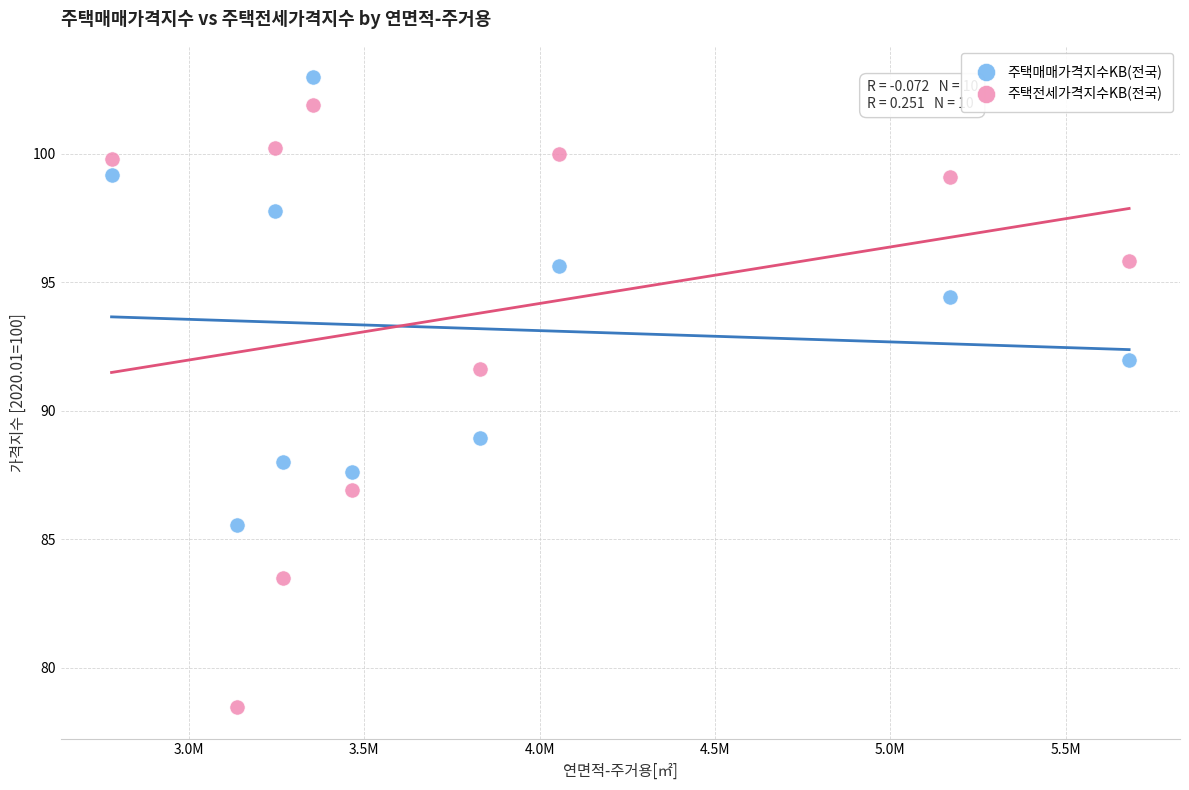

In the 주택전세가격지수KB(전국) series, what Y value is closest to 90?

91.6